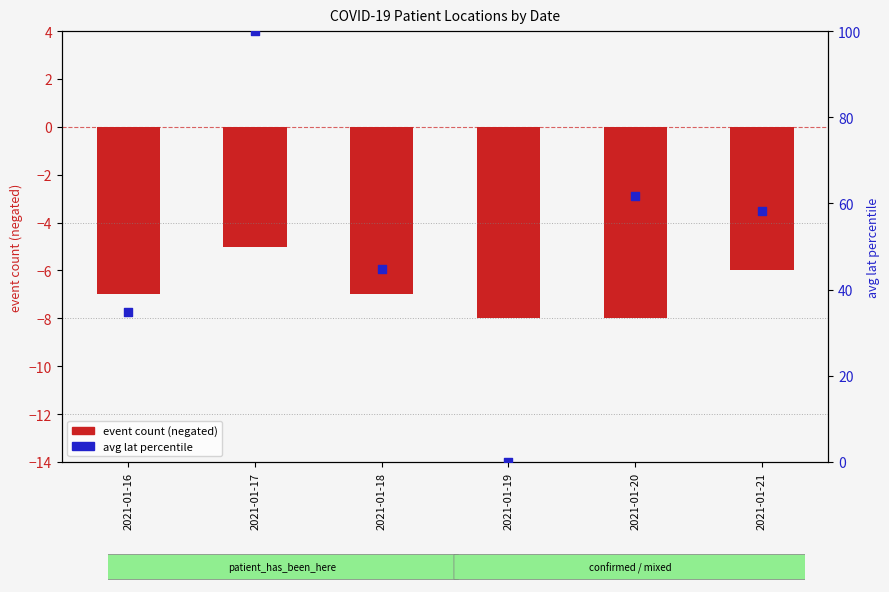

Which series has the largest Y range (max minus min)?

avg lat percentile